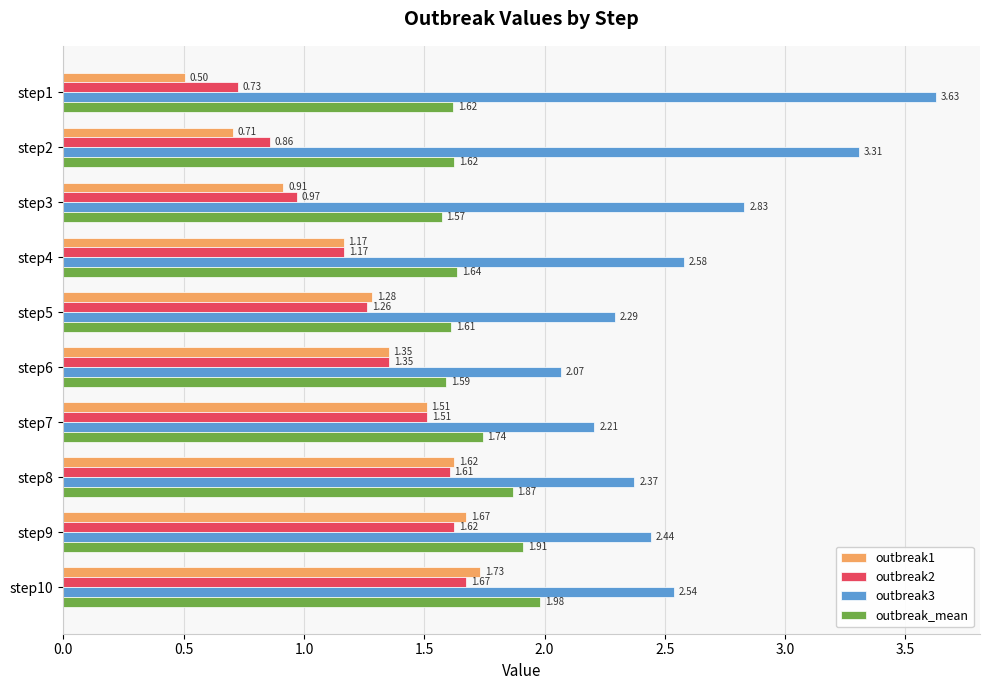

Which series has the largest total across all categories?

outbreak3